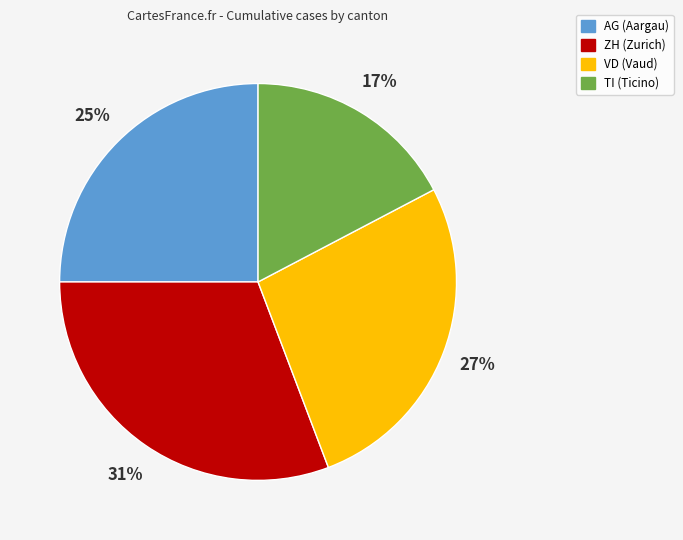

To the nearest percent, what portion does TI represent?

17%